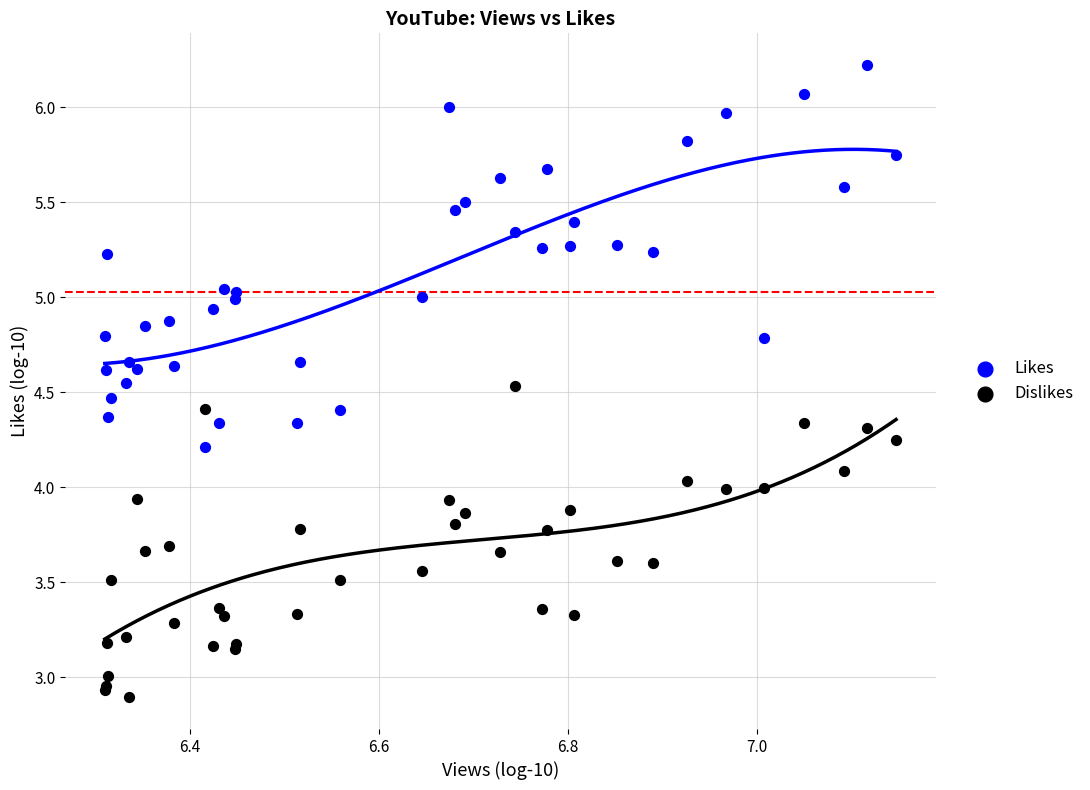

What is the X range (max minus min) for the scatter plot?

0.8